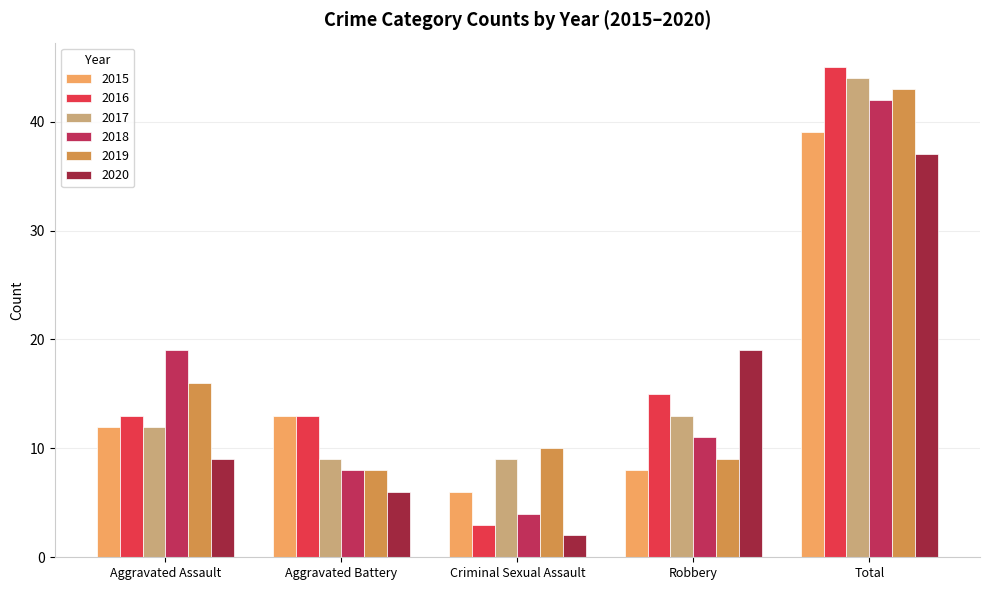

Where is 2017 nearest to the value 26?

Robbery